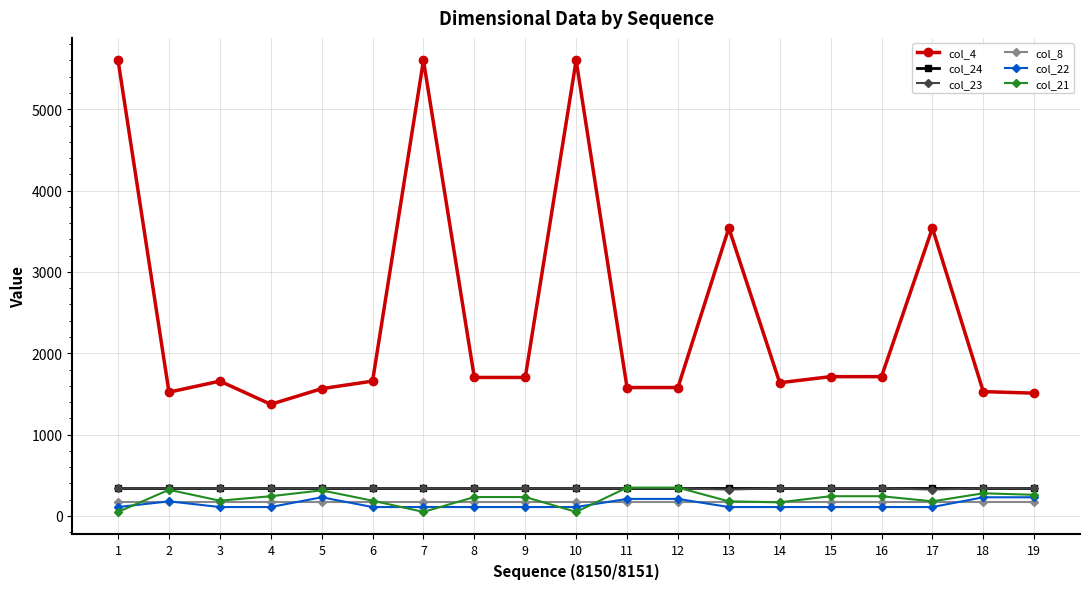

True or false: col_4 and col_22 cross at least once.

False